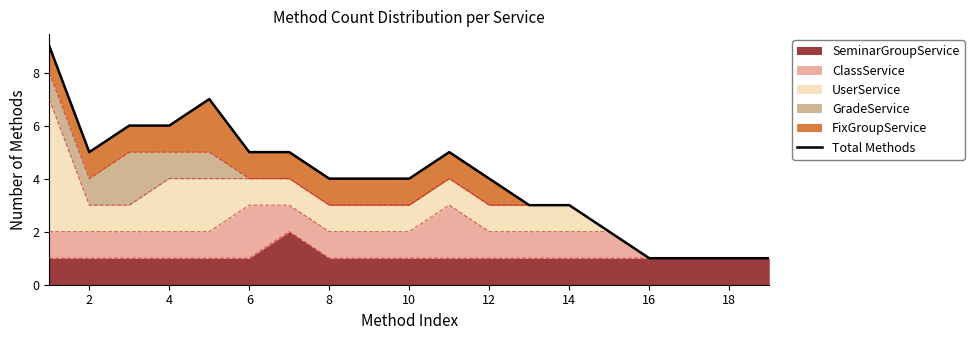

What is the difference between the maximum and minimum values?

8